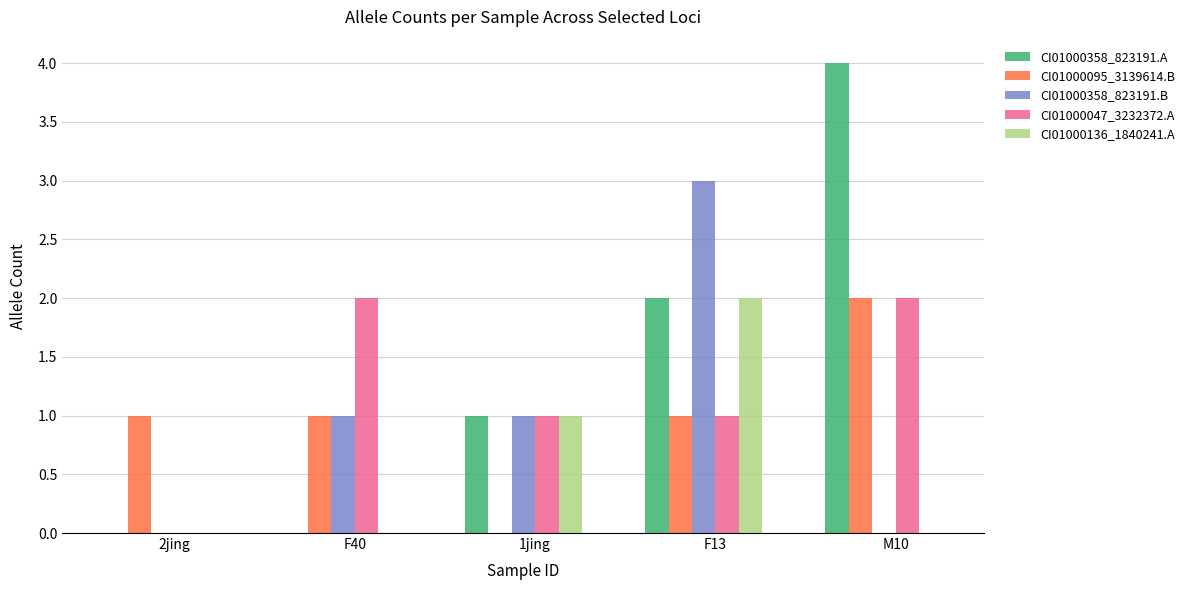

At which category is the sum across all series the highest?

F13